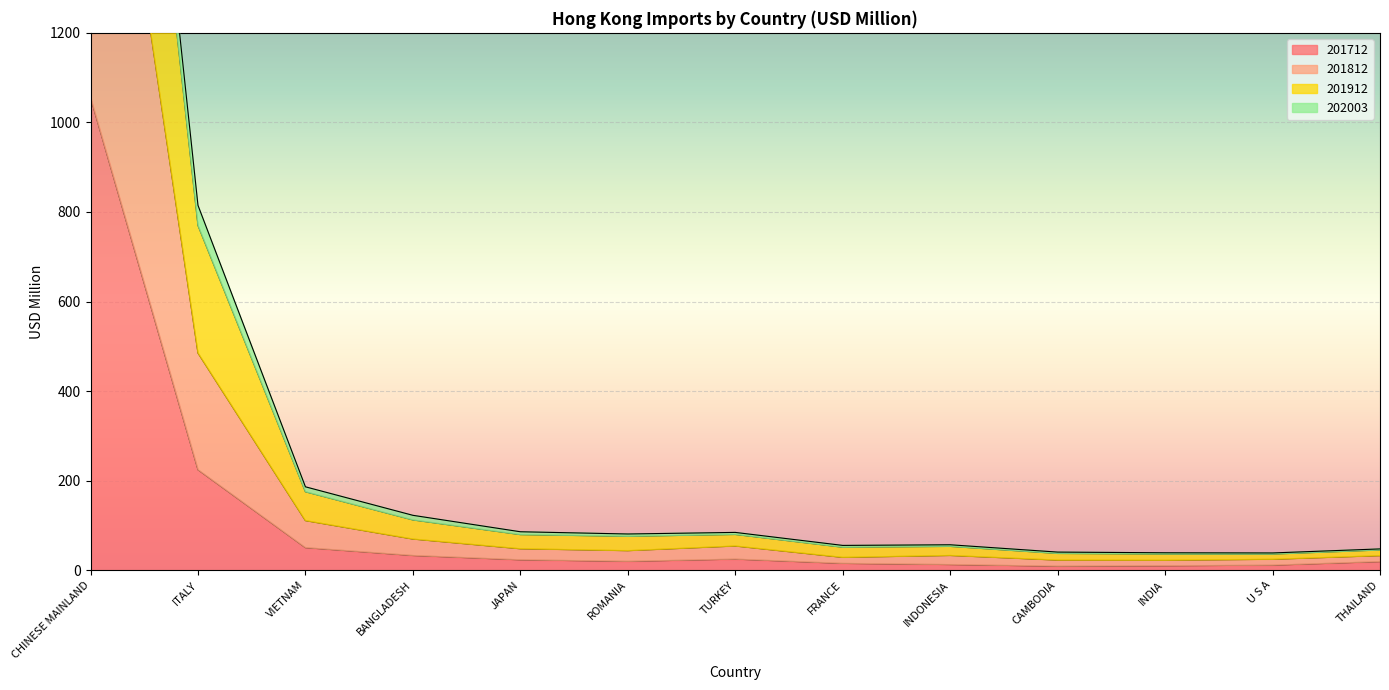

At which category does the chart reach its minimum across all series?

CAMBODIA